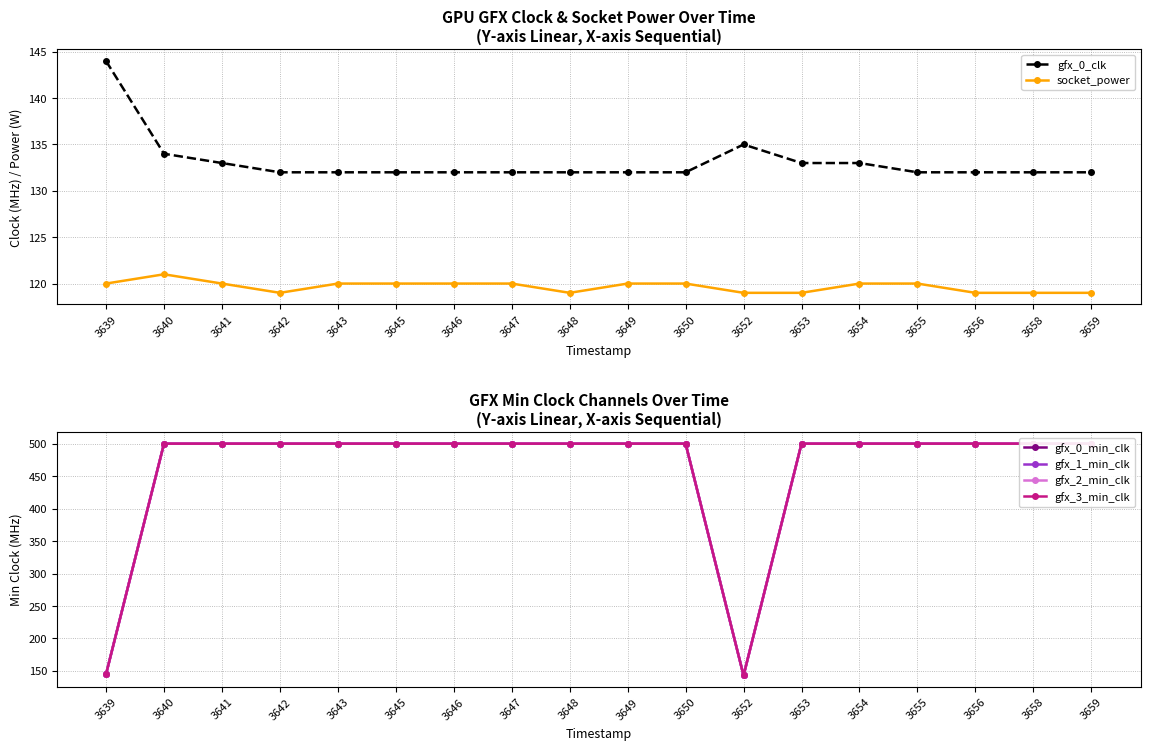

What is the value of the gfx_3_min_clk point at the 18th from the left?

500